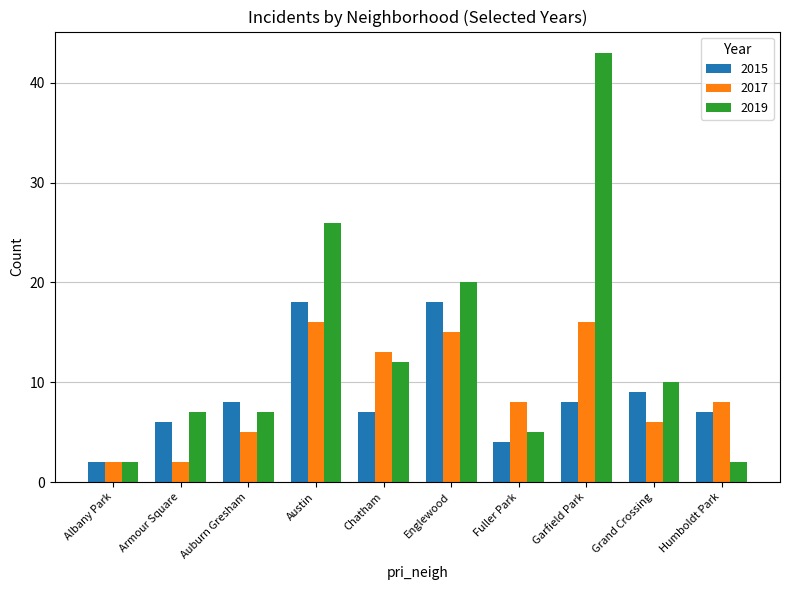

What is the value of the 2015 bar at the 8th from the left?

8